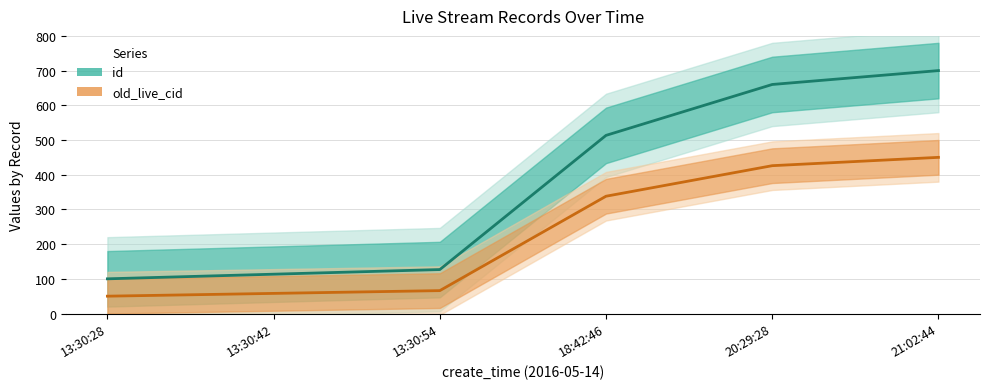

Which has a higher value, 18:42:46 or 13:30:28?

18:42:46